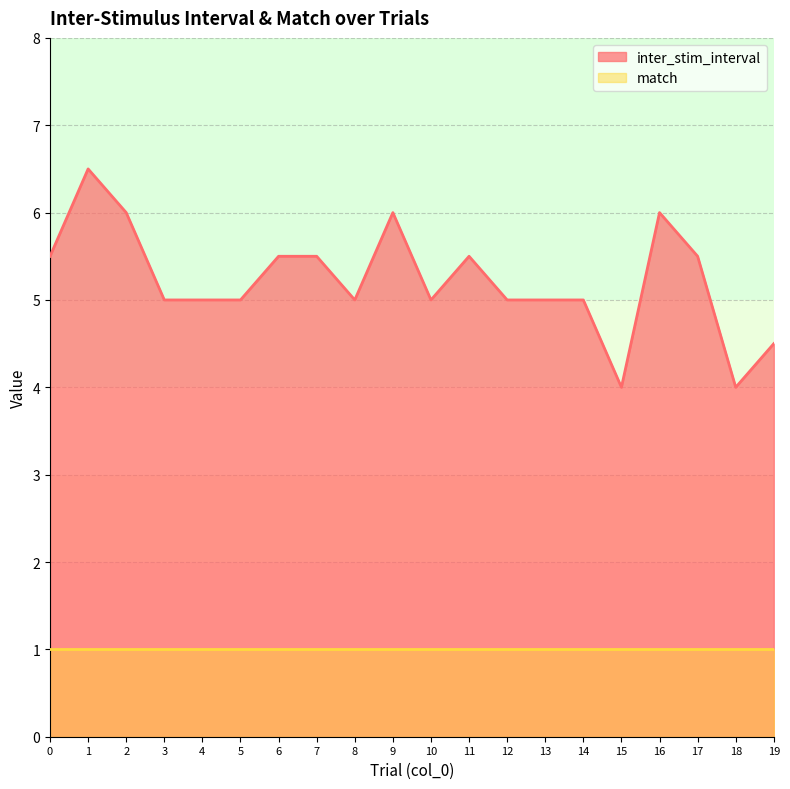

Does the chart have visible grid lines?

Yes